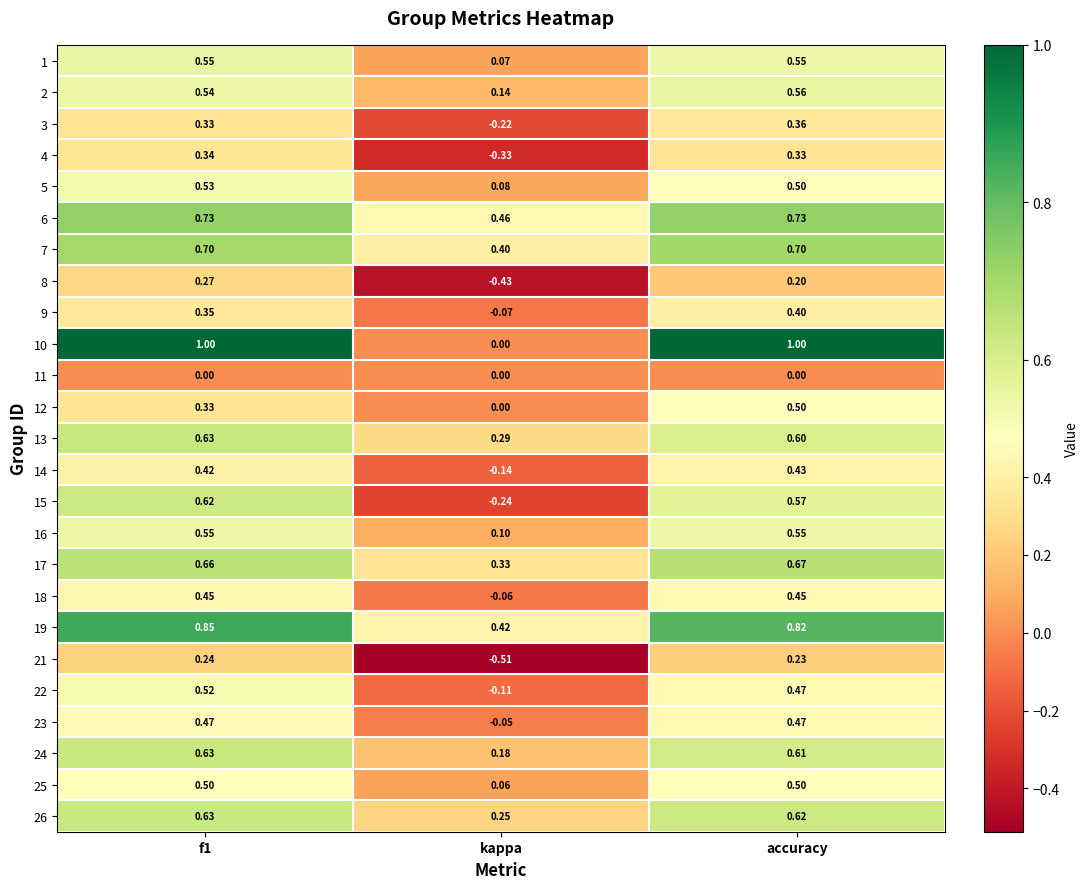

Which series has the largest total across all categories?

19